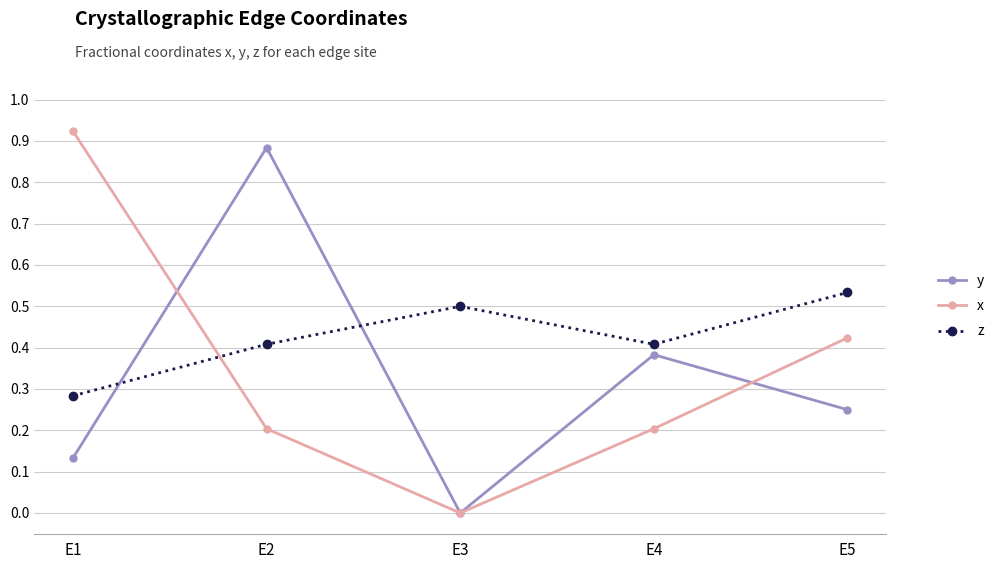

Where is z nearest to the value 0?

E1